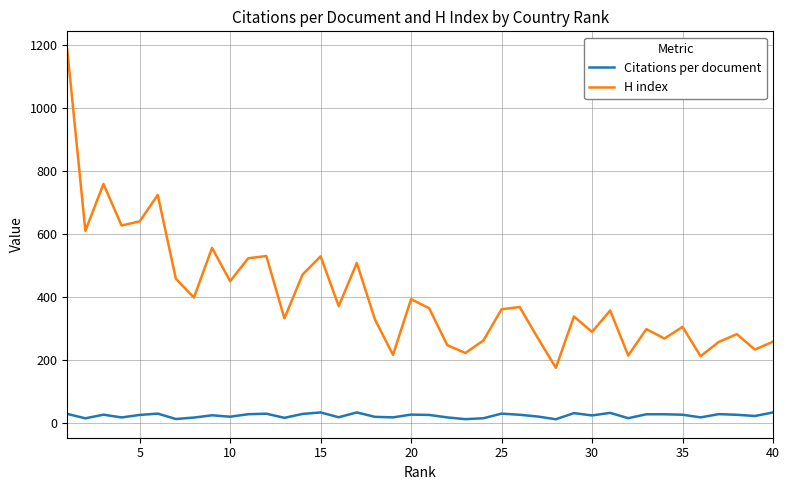

Rank the series by their average value, from lowest to highest.

Citations per document, H index